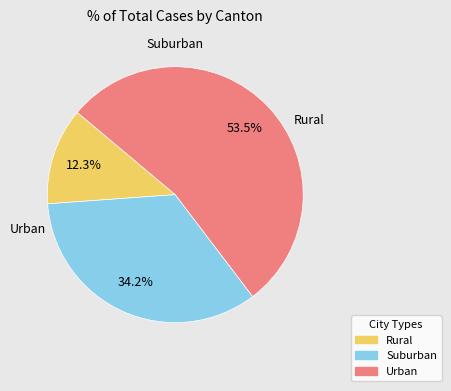

Does any single category account for the majority?

Yes